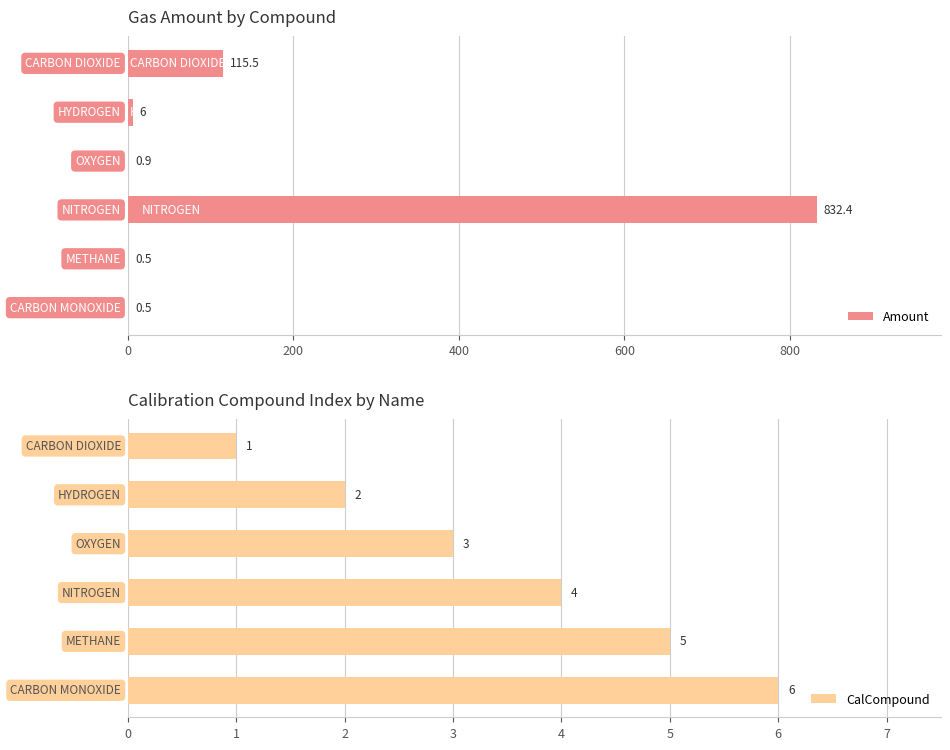

Does the chart contain stacked bars?

No